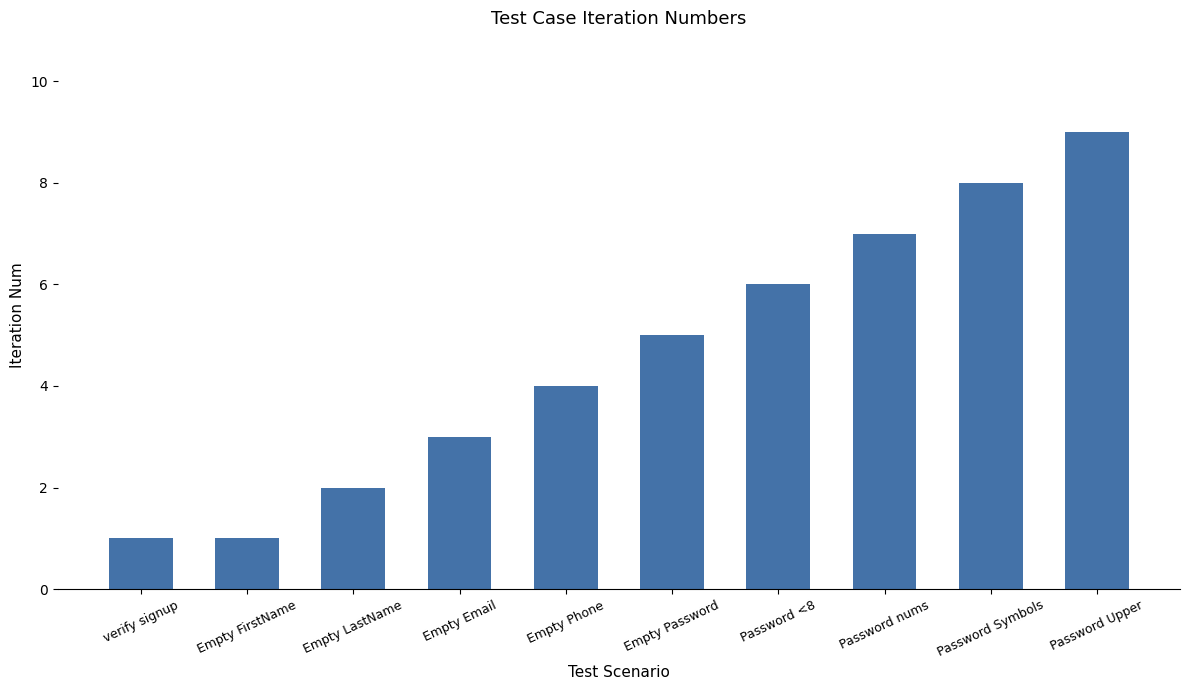

Read the value at Empty FirstName.

1